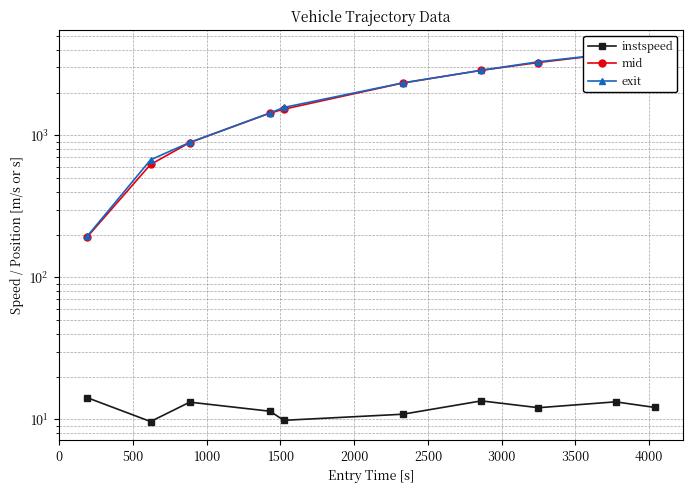

True or false: exit has a value of 398.3 at 0.

False